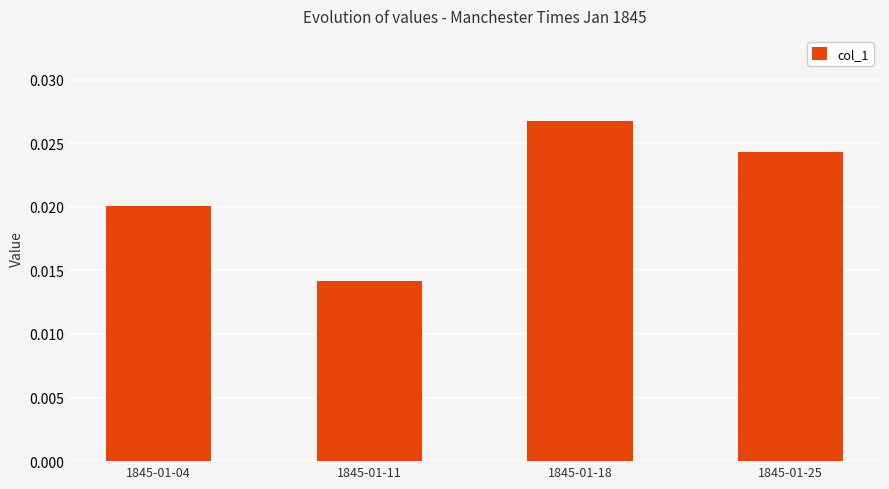

Rank the categories by value from highest to lowest.

1845-01-18, 1845-01-25, 1845-01-04, 1845-01-11